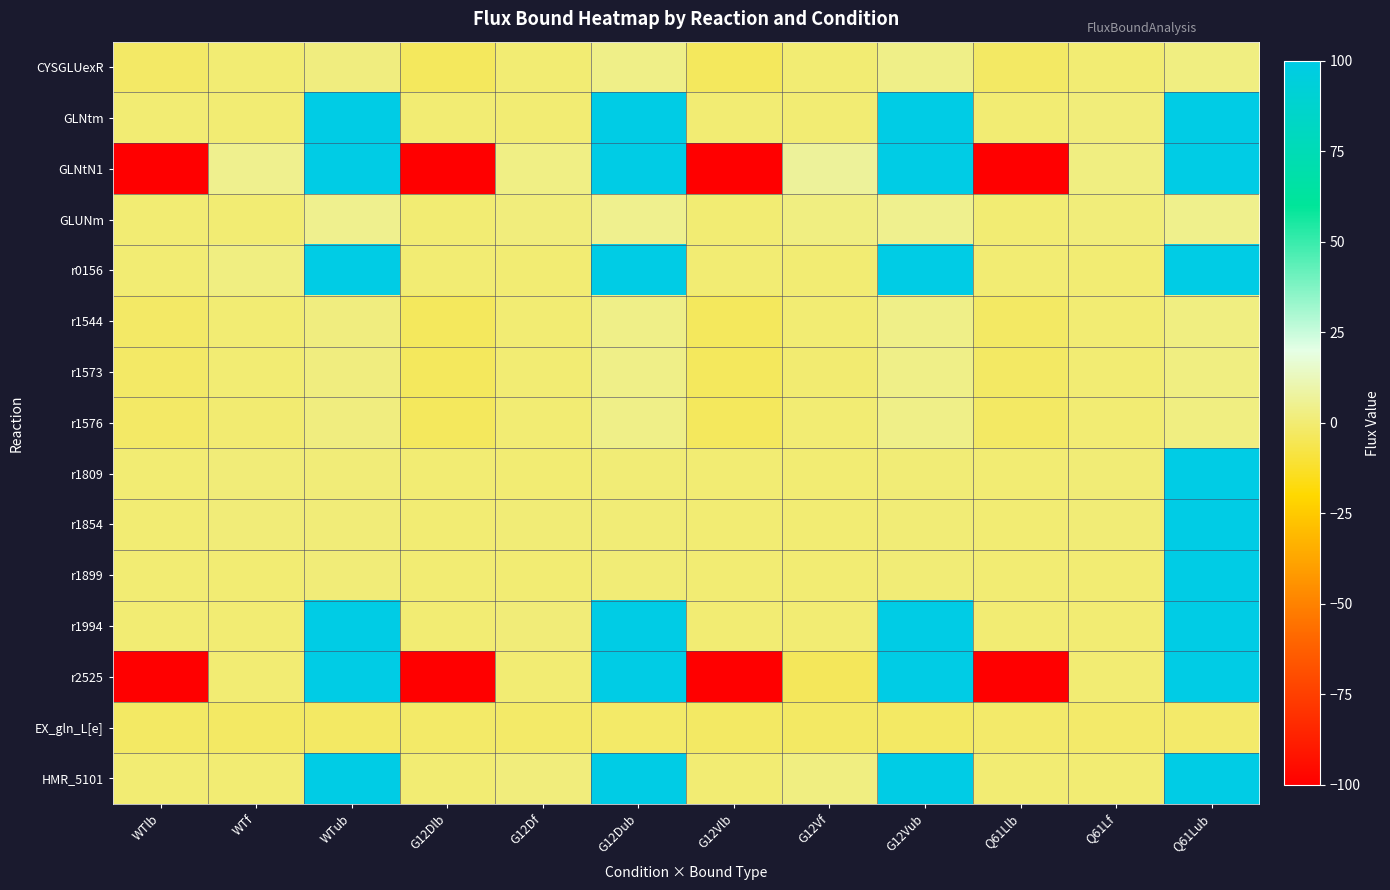

Which has a higher value, G12Dub or Q61Lf?

G12Dub